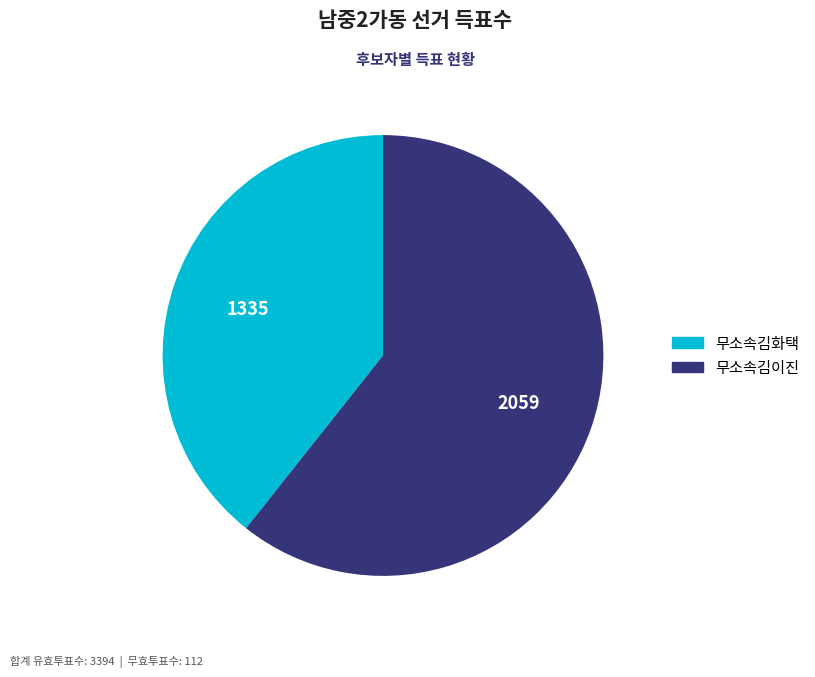

Which slice represents more than half of the pie?

무소속김이진